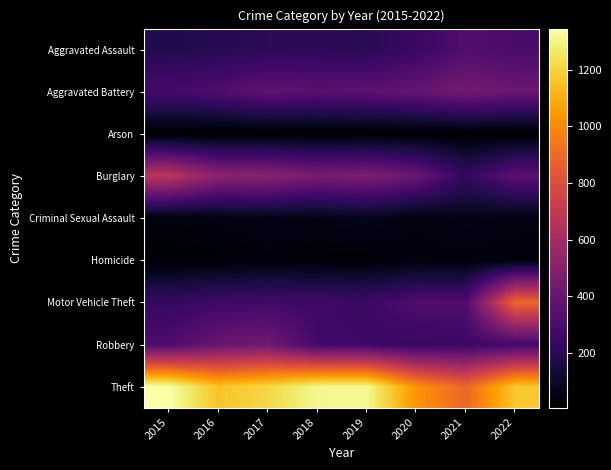

Between 2017 and 2021, which is larger?

2021